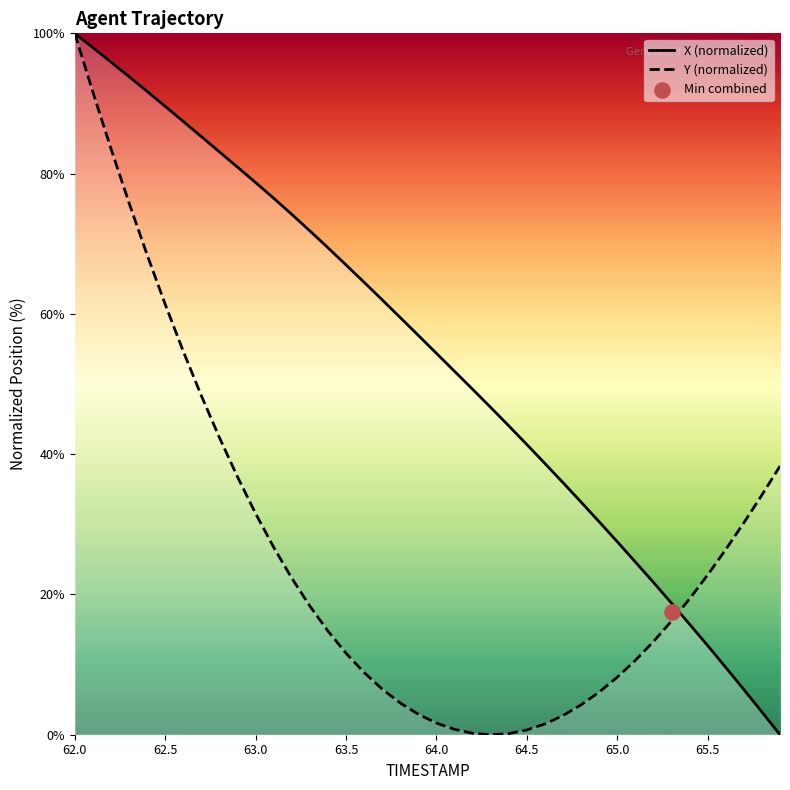

Is it true that X (normalized) equals 67.0 at 63.5?

True